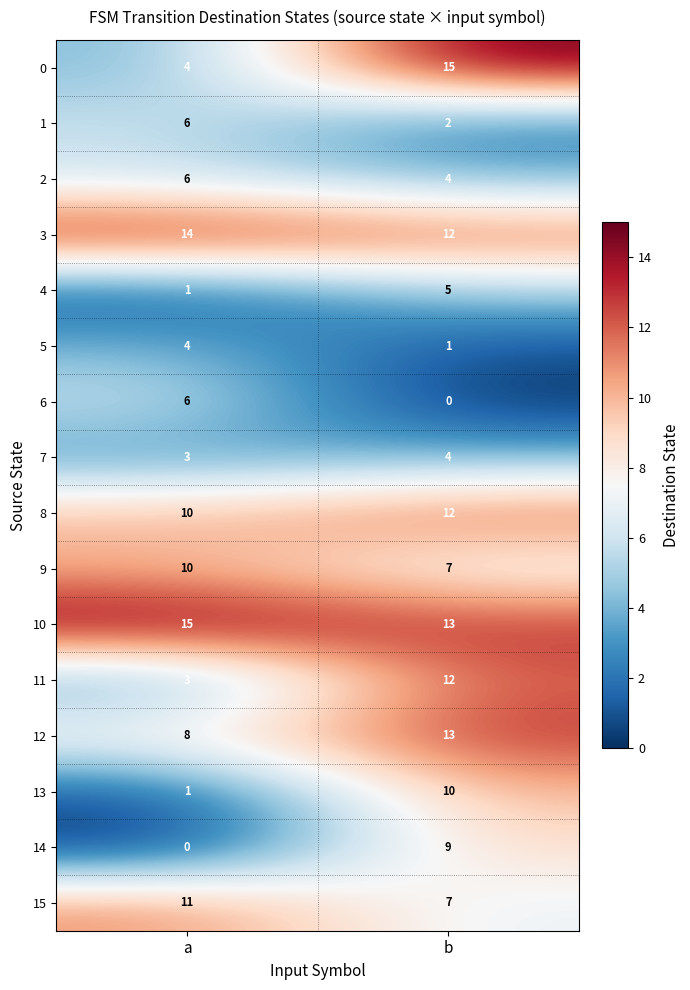

List the labels in order of 2 value, largest first.

a, b